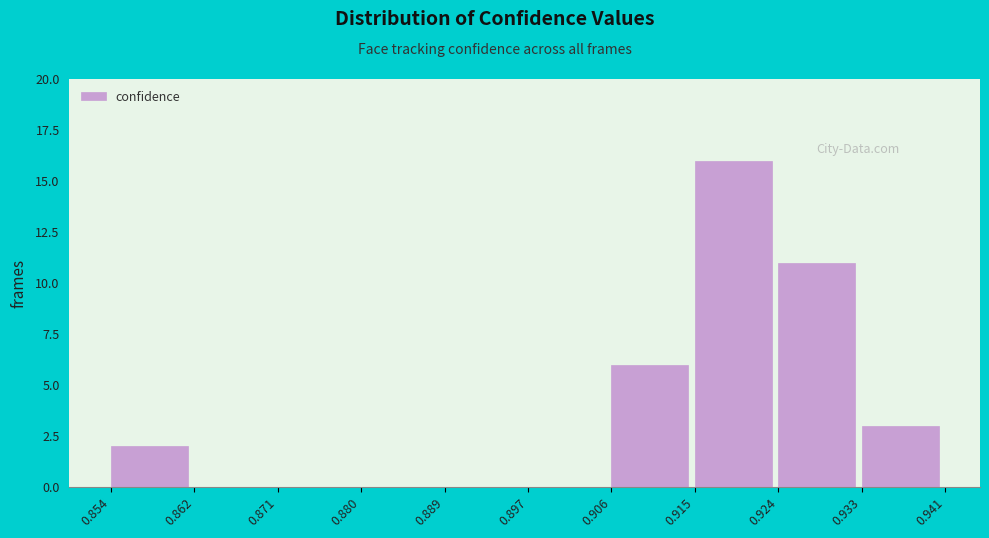

Which range on the x-axis has the tallest bar?

0.915 to 0.924